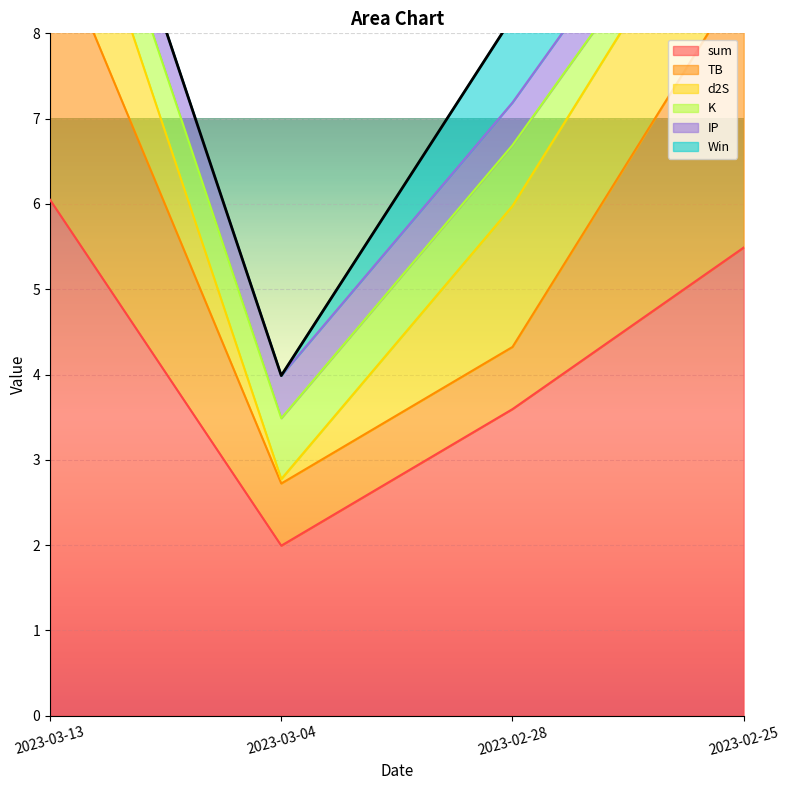

Which has a higher value, 2023-02-28 or 2023-03-04?

2023-02-28